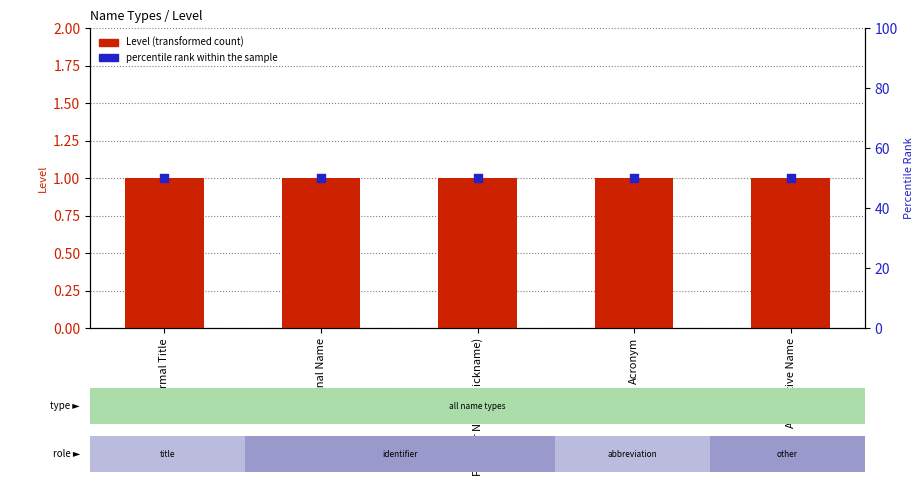

Is the value of percentile rank within the sample at Alternative Name greater than the value of Level (transformed count) at Formal Title?

Yes